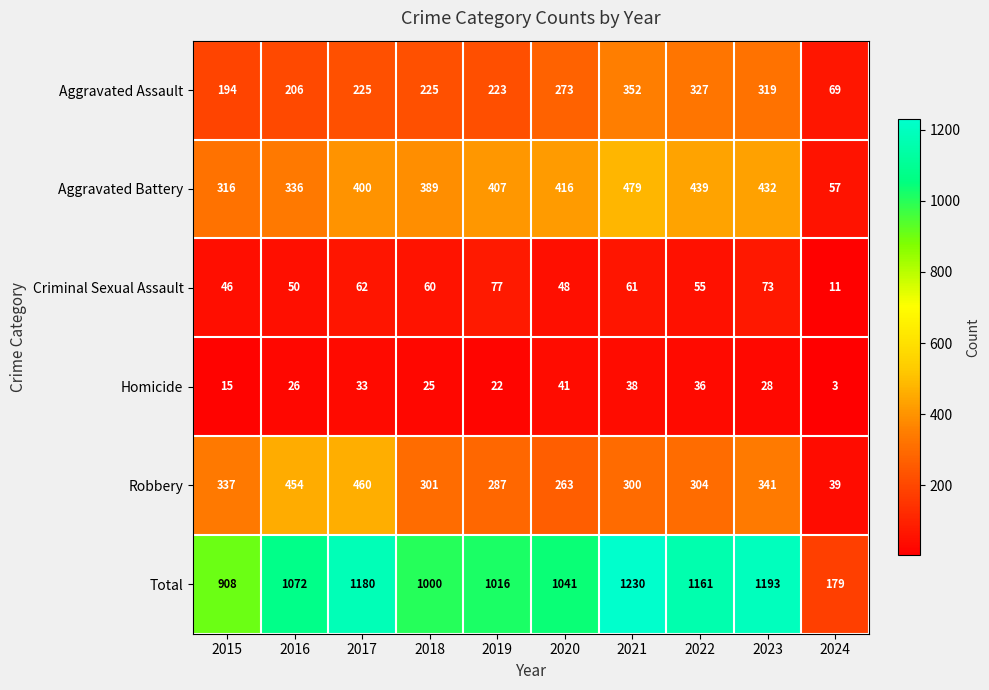

At which category is the sum across all series the highest?

2021